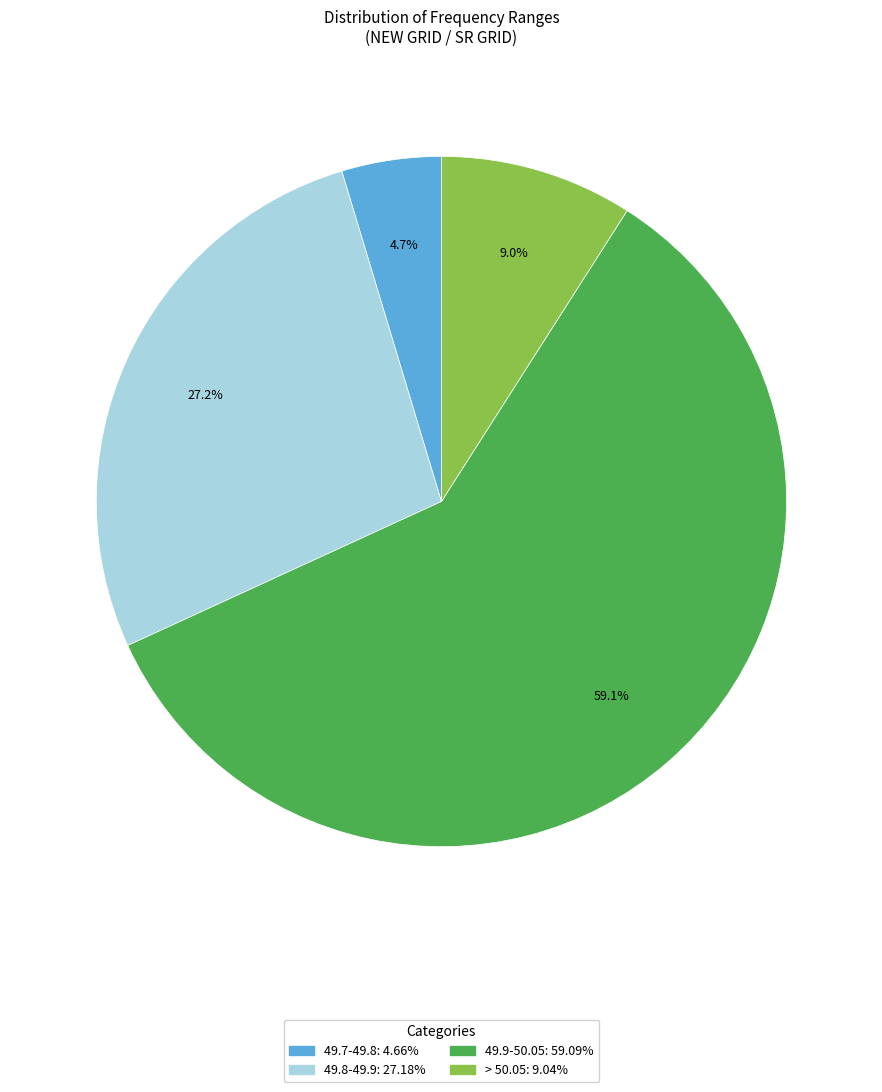

To the nearest percent, what portion does 49.7-49.8 represent?

5%